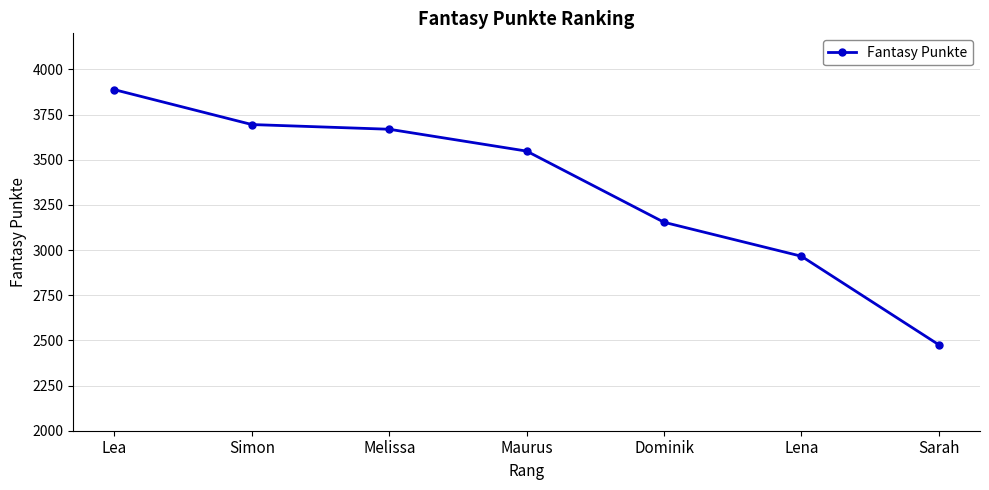

List the labels in order of value, largest first.

Lea, Simon, Melissa, Maurus, Dominik, Lena, Sarah